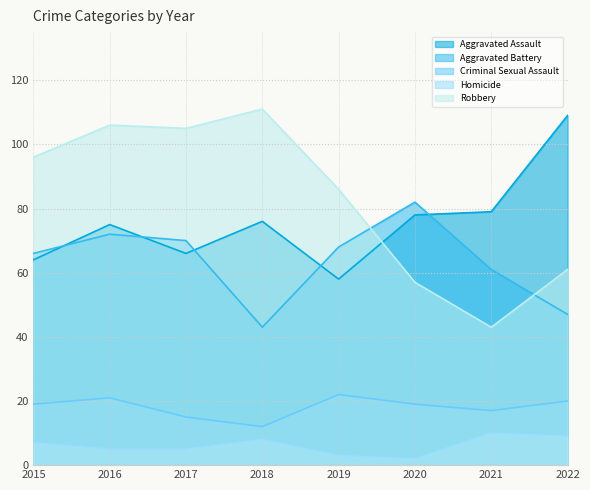

What is the value of the Aggravated Battery point at the 1st from the left?

66